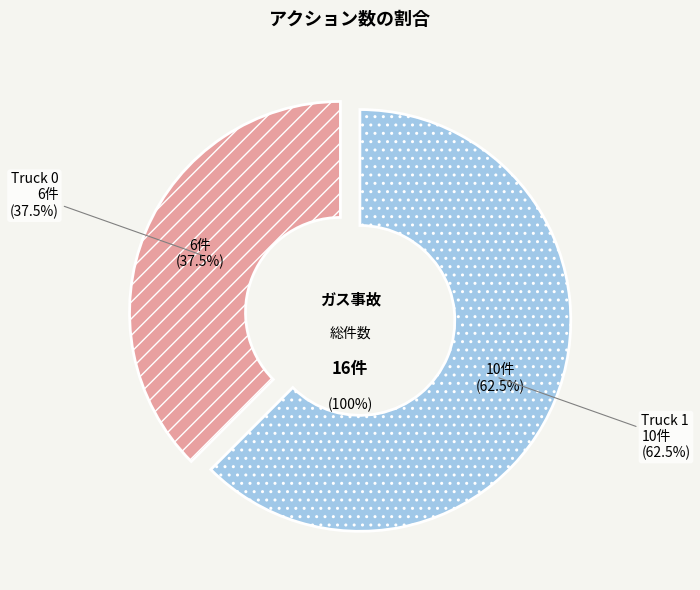

What percentage is the Truck 0 slice, to the nearest percent?

38%